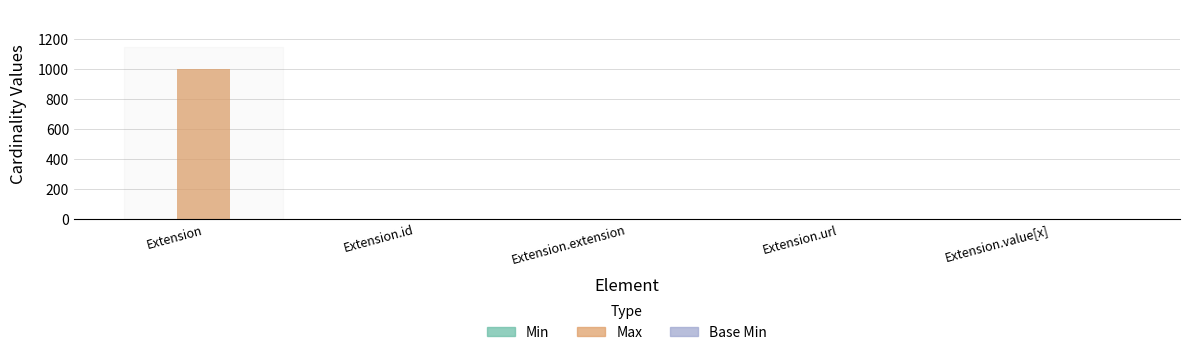

Are the bars grouped side by side (vs. stacked)?

Yes